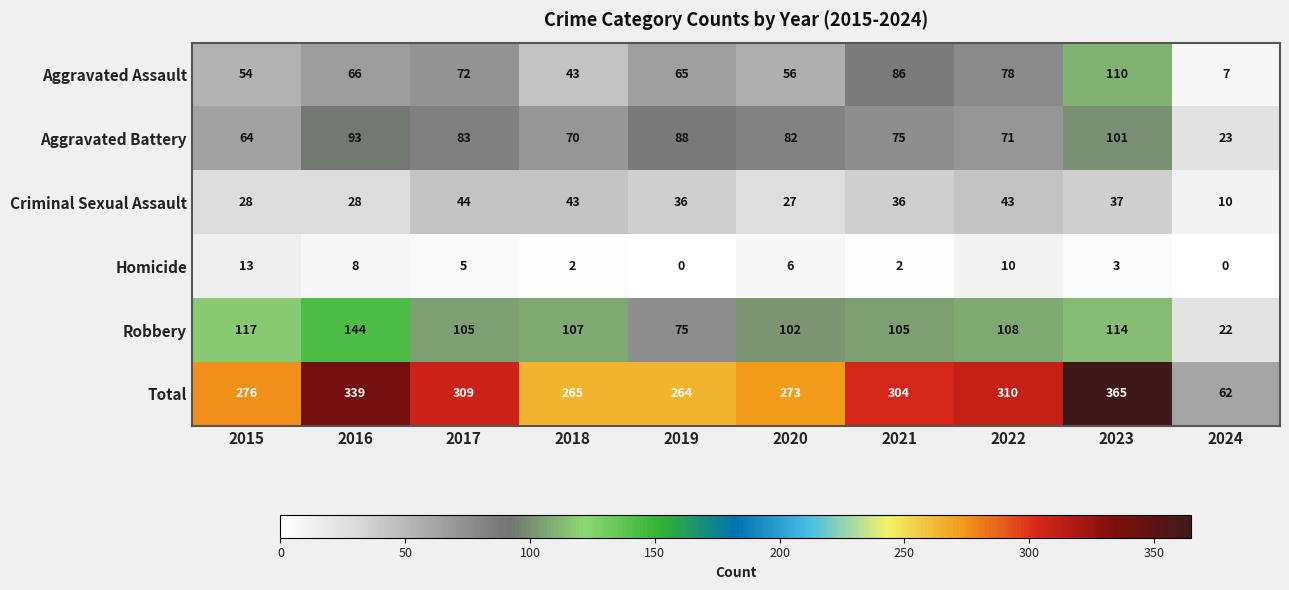

At which label is Criminal Sexual Assault closest to 27?

2020